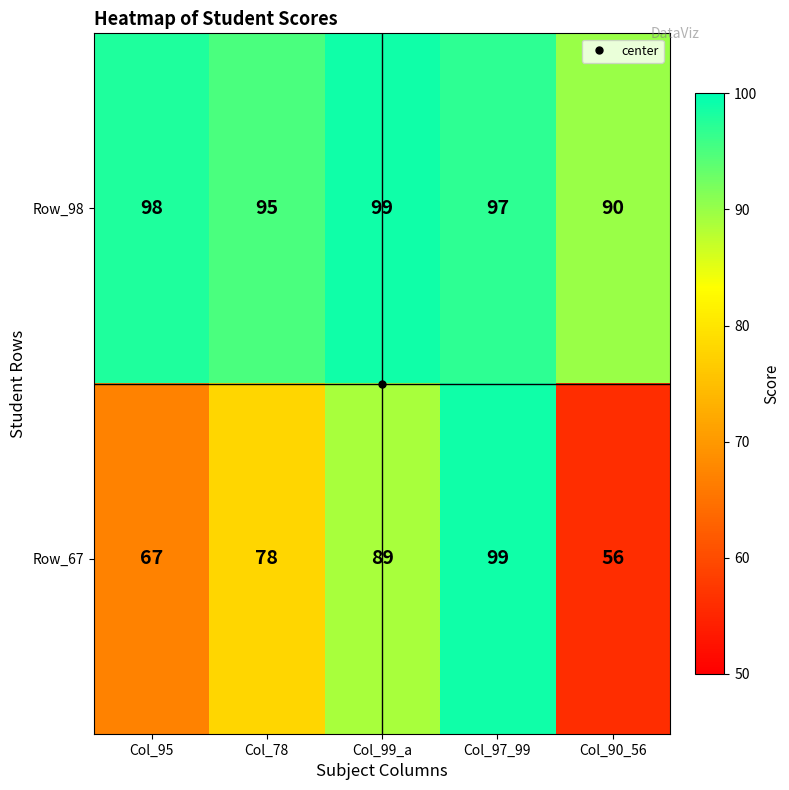

What is the minimum value shown in the chart?

56